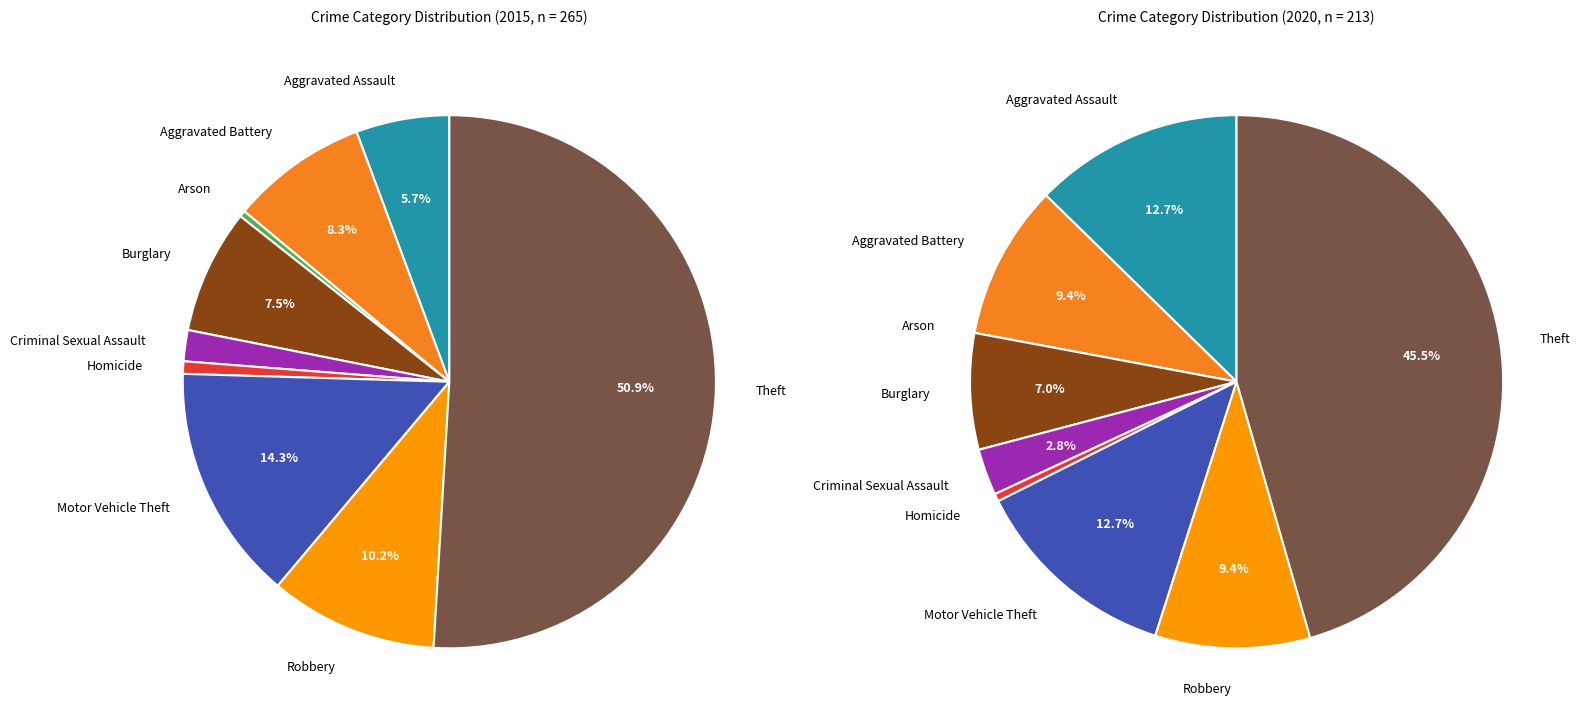

To the nearest percent, what portion does Aggravated Battery represent?

8%